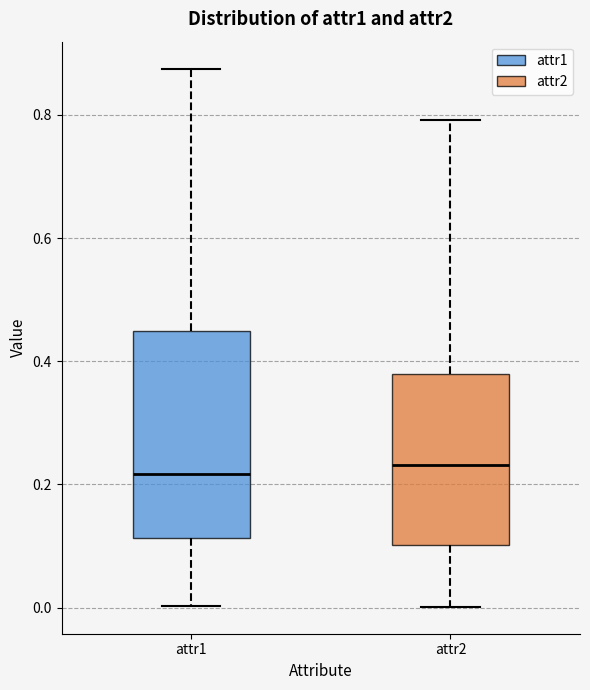

Reading left to right, transcribe this box plot: for each box, give where its median line is, the range the box spans, and where its two whiskers end, as read against the y-axis. The values are not printed on the chart, so give them approximately, as read against the axis.

attr1: median 0.22, box 0.12 to 0.44, whiskers 0.00 to 0.88
attr2: median 0.24, box 0.10 to 0.38, whiskers 0.00 to 0.80